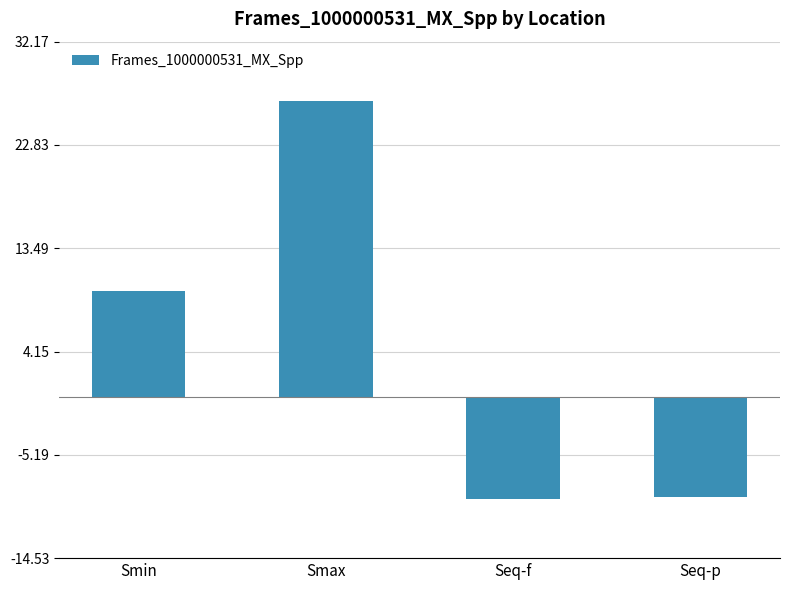

At which label does the data first exceed 9?

Smin